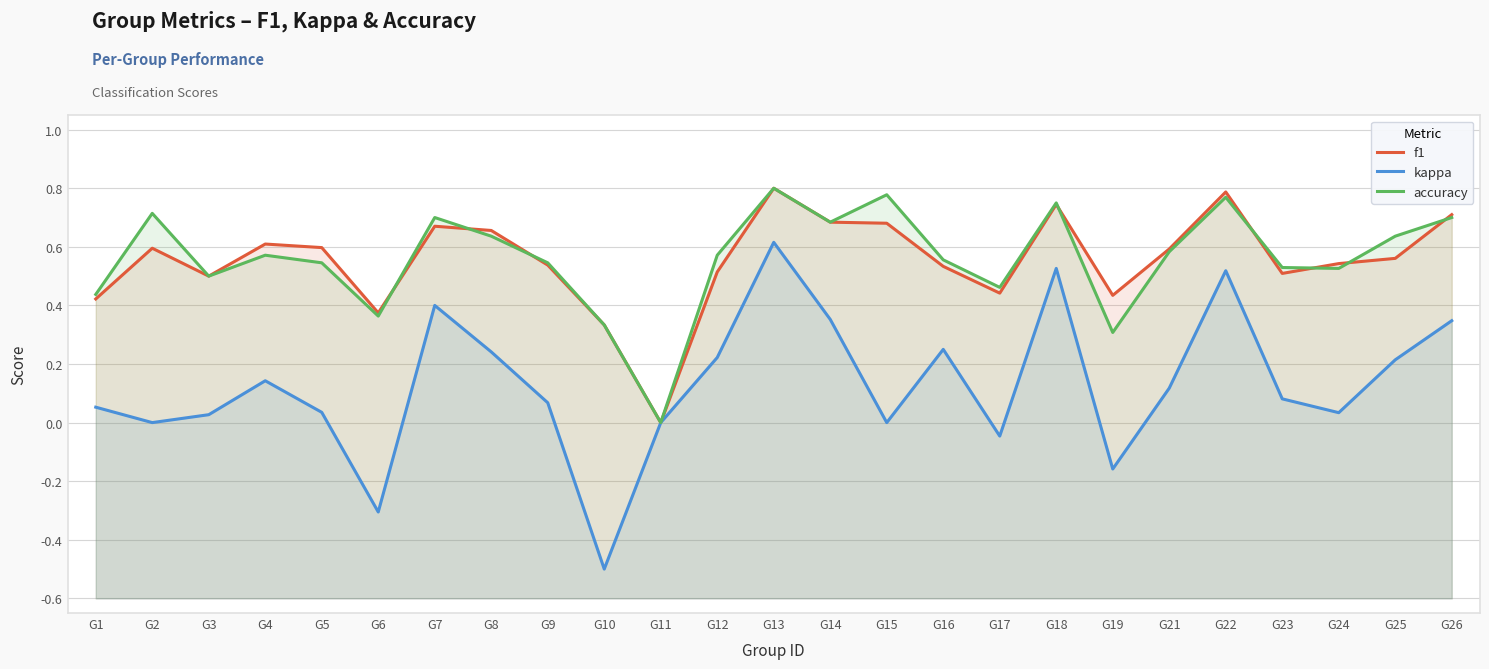

How many intersections are there between accuracy and f1?

8